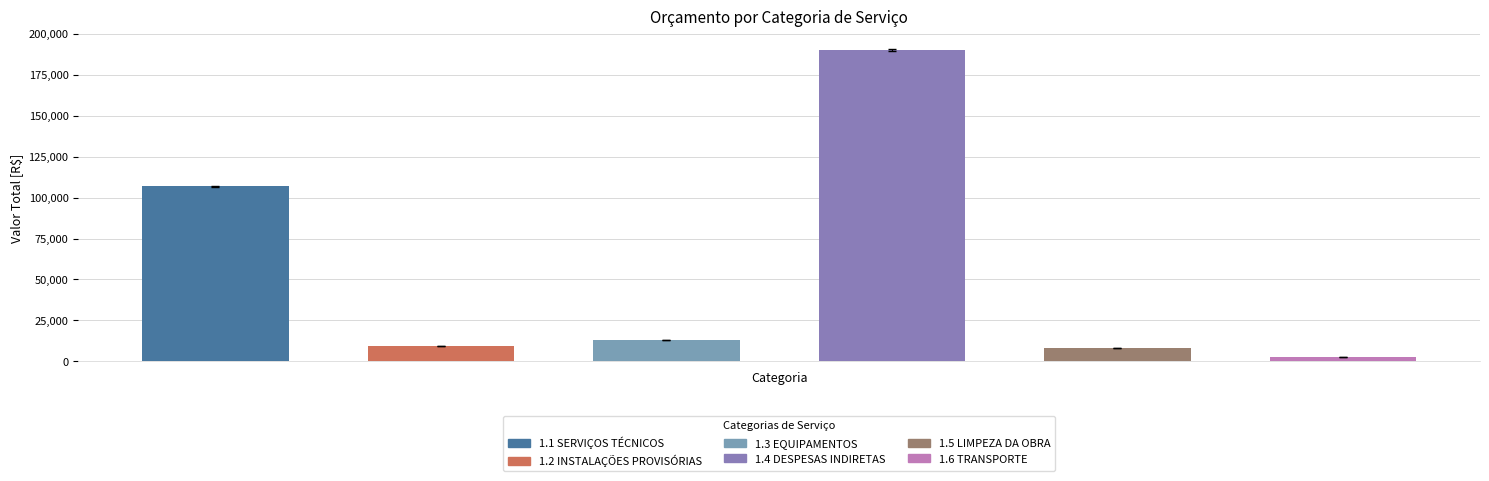

Rank the categories by value from highest to lowest.

1.4 DESPESAS INDIRETAS, 1.1 SERVIÇOS TÉCNICOS, 1.3 EQUIPAMENTOS, 1.2 INSTALAÇÕES PROVISÓRIAS, 1.5 LIMPEZA DA OBRA, 1.6 TRANSPORTE